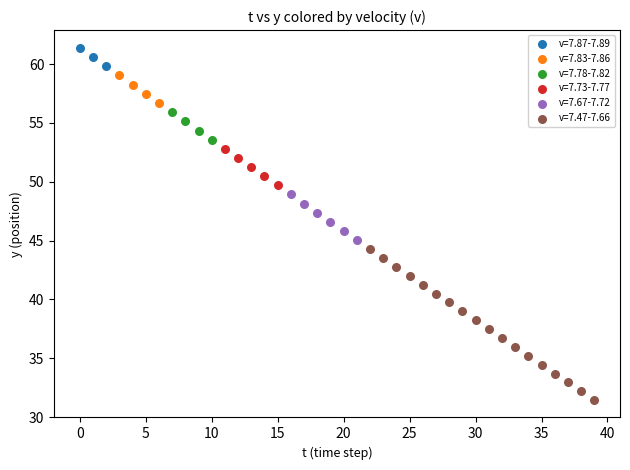

Which series reaches the maximum Y coordinate?

v=7.87-7.89